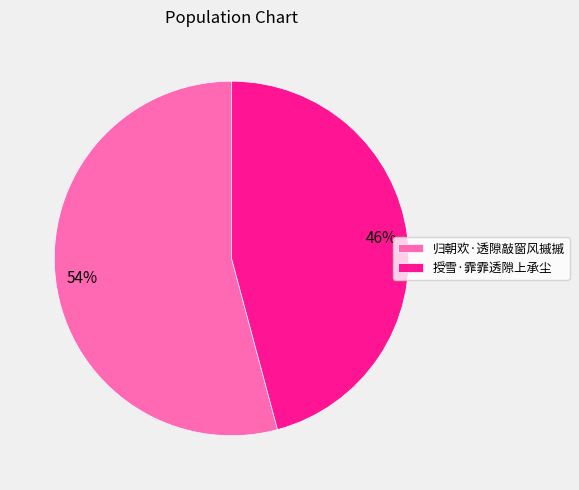

To the nearest percent, what is the average slice percentage?

50%